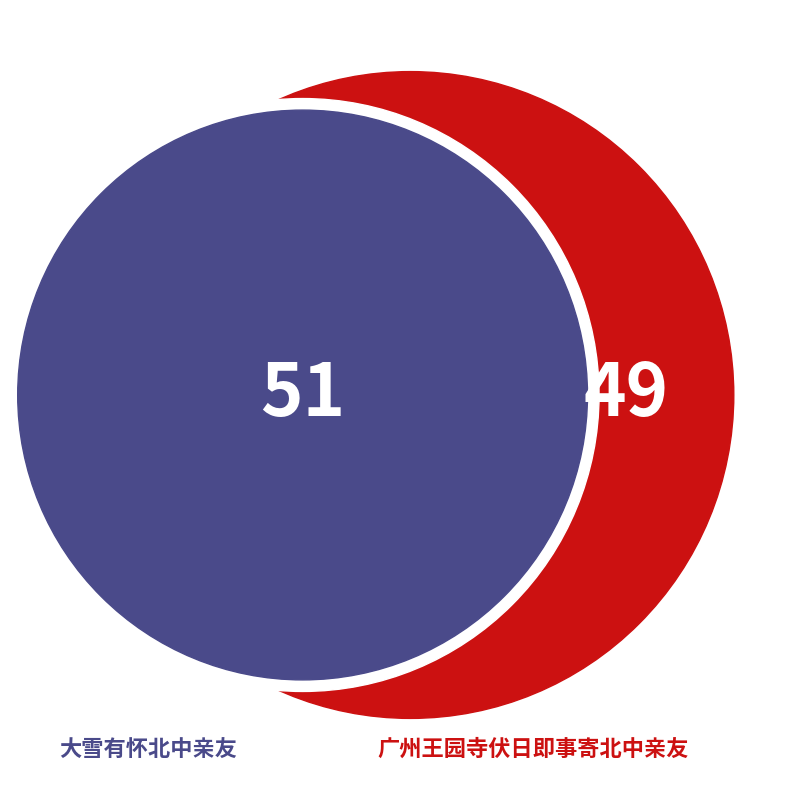

True or false: 大雪有怀北中亲友 accounts for 51% of the total.

True